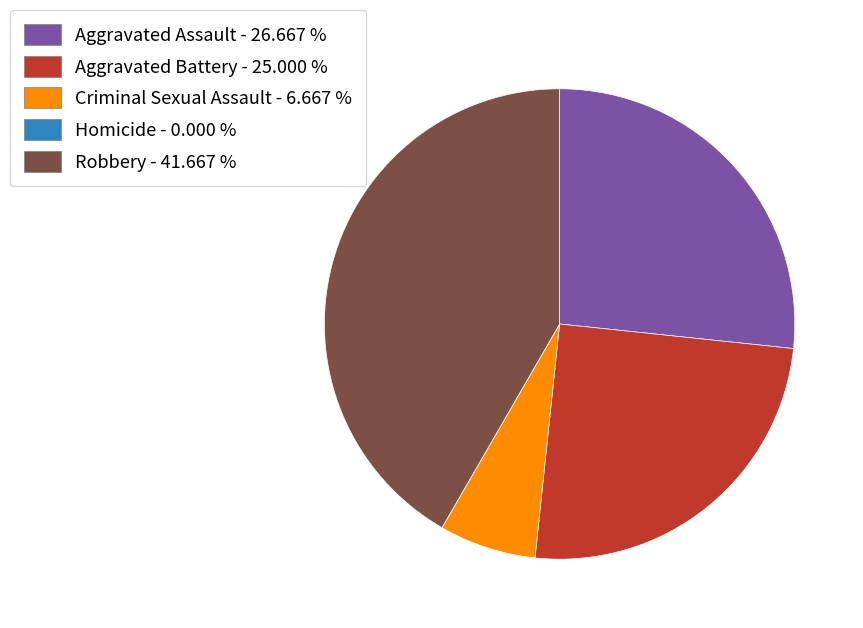

Approximately how many times larger is the value at Aggravated Assault compared to Criminal Sexual Assault?

4.0